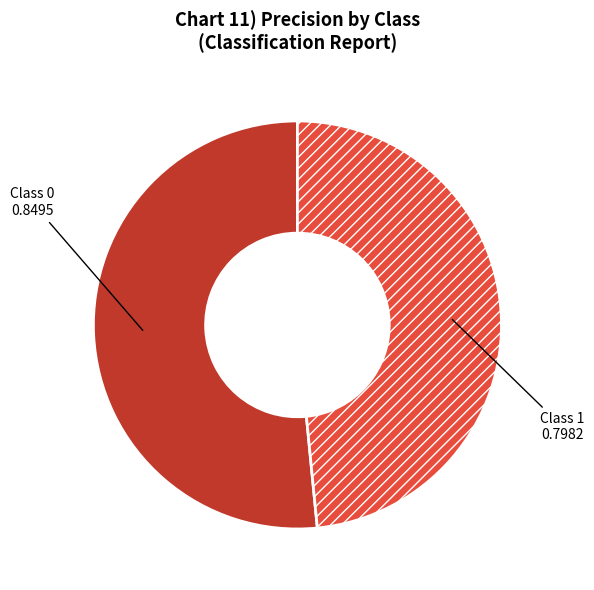

Is there a majority slice in this chart?

Yes